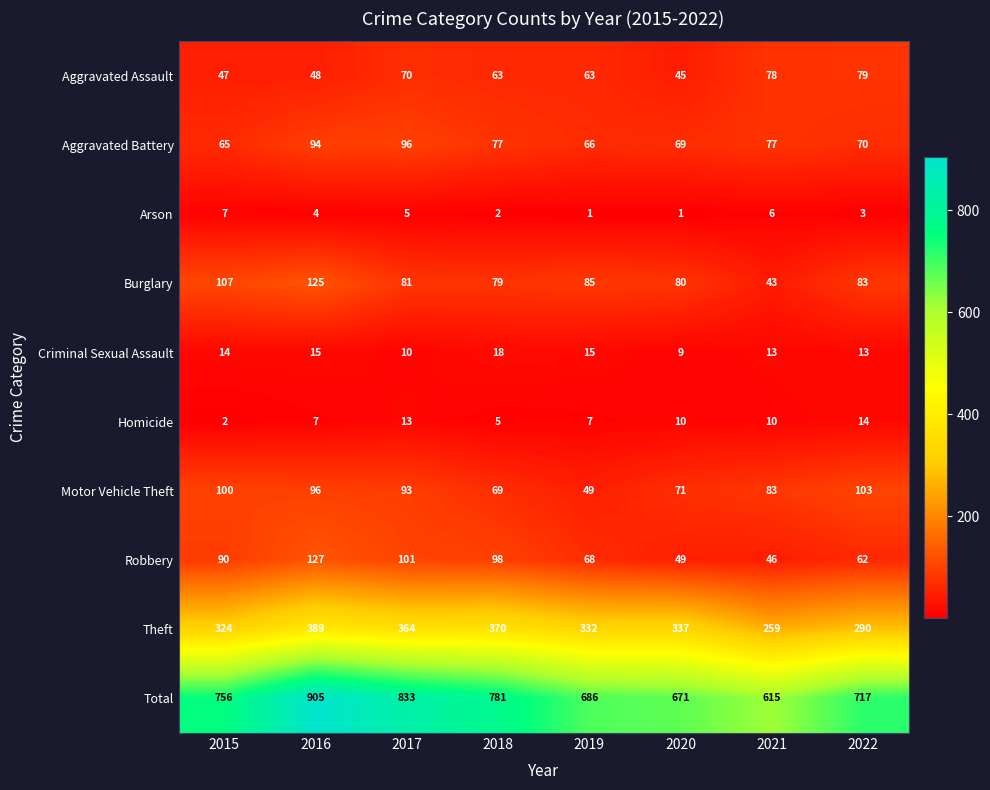

At which category is the sum across all series the highest?

2016